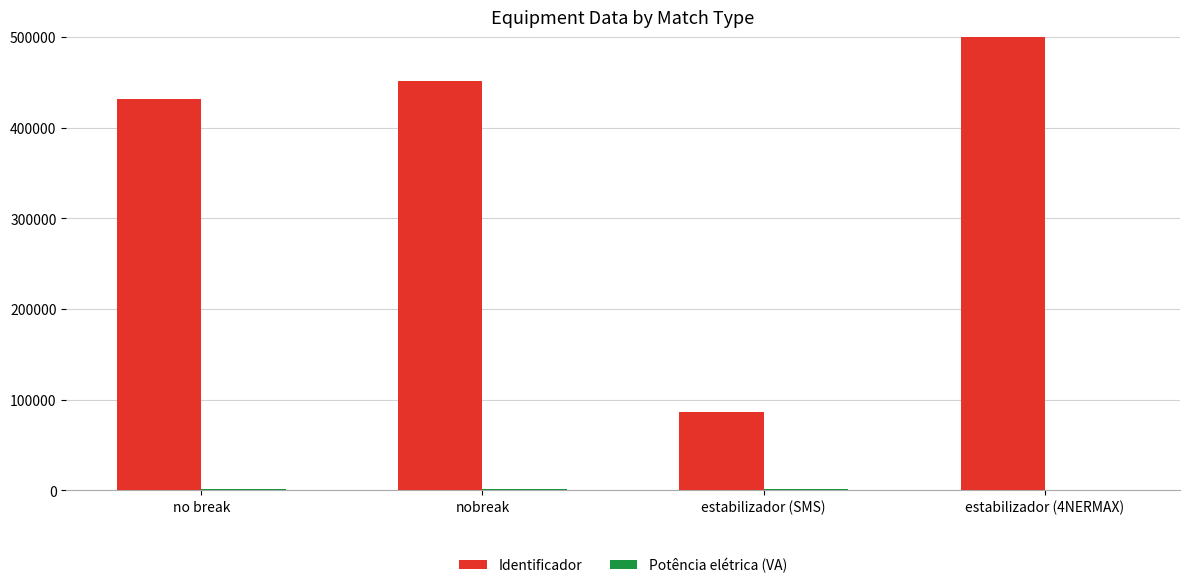

What is the difference between the Identificador values at estabilizador (4NERMAX) and no break?

121728